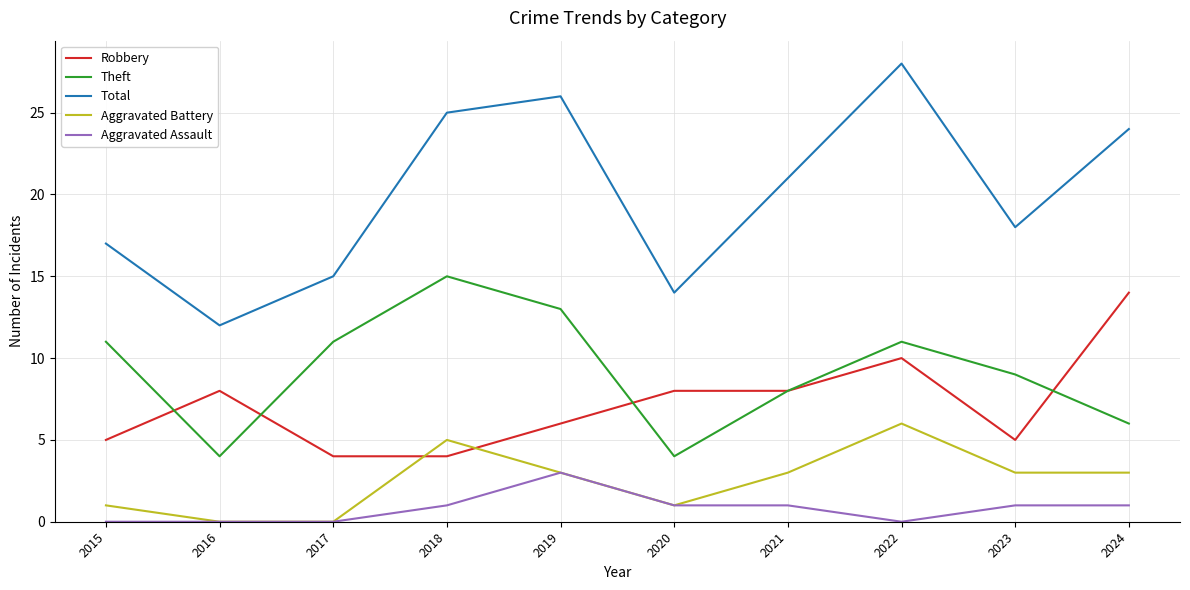

Count the number of categories in the chart.

10